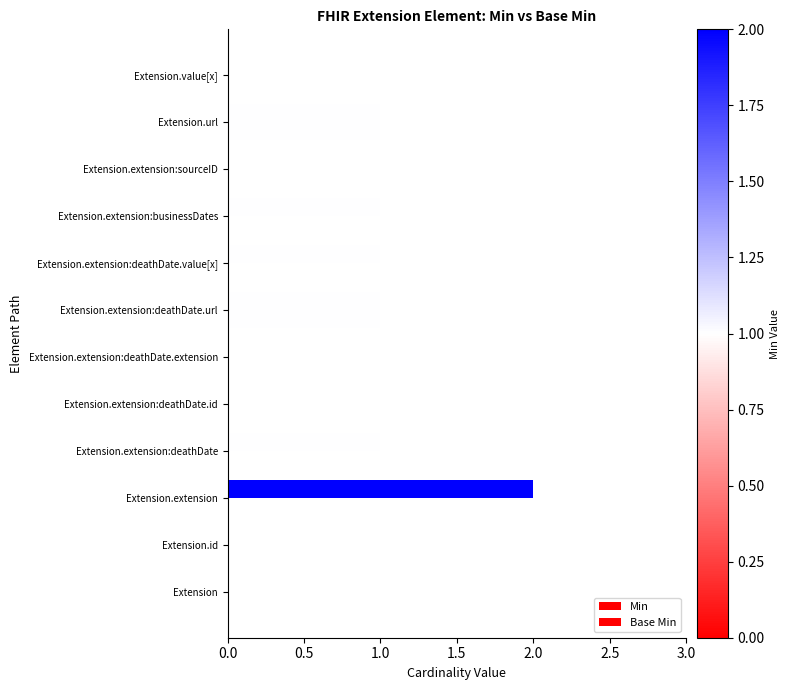

How many data points does each series have?

12